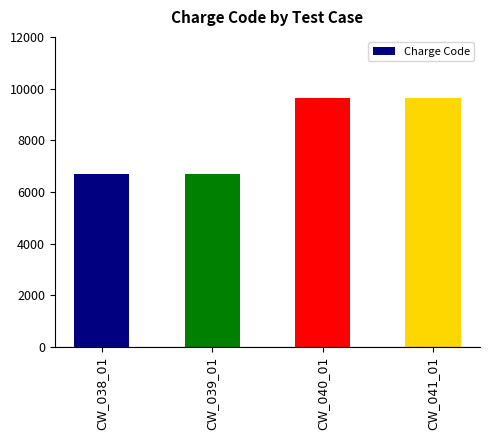

What is the greatest value displayed?

9632